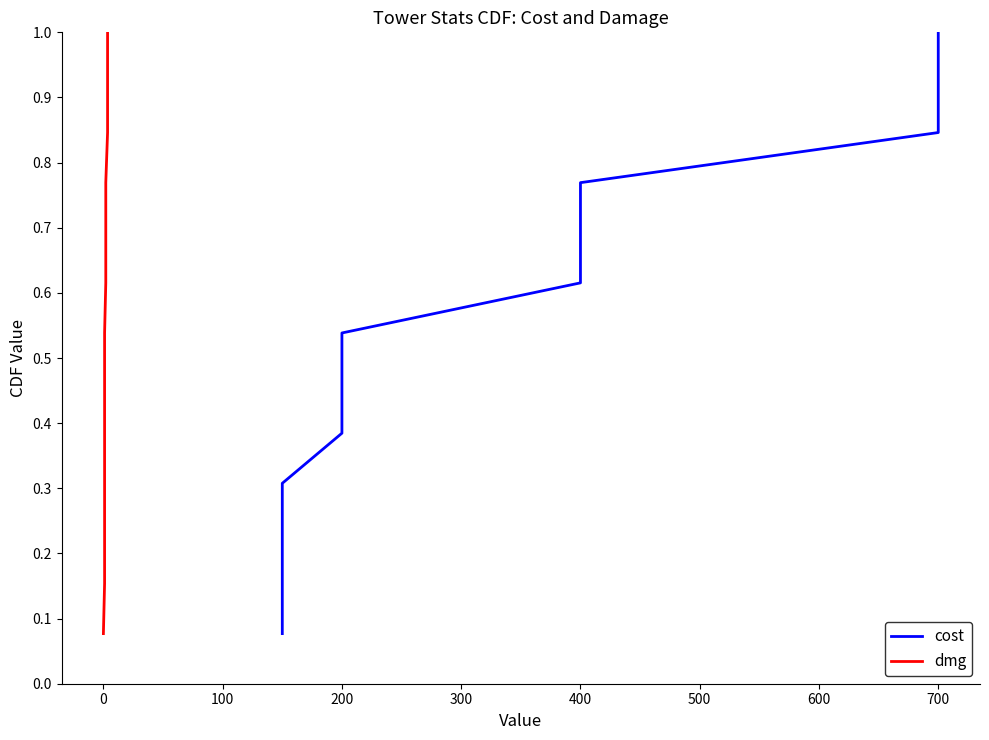

What is the difference between the second highest and second lowest values in the cost series?

0.8